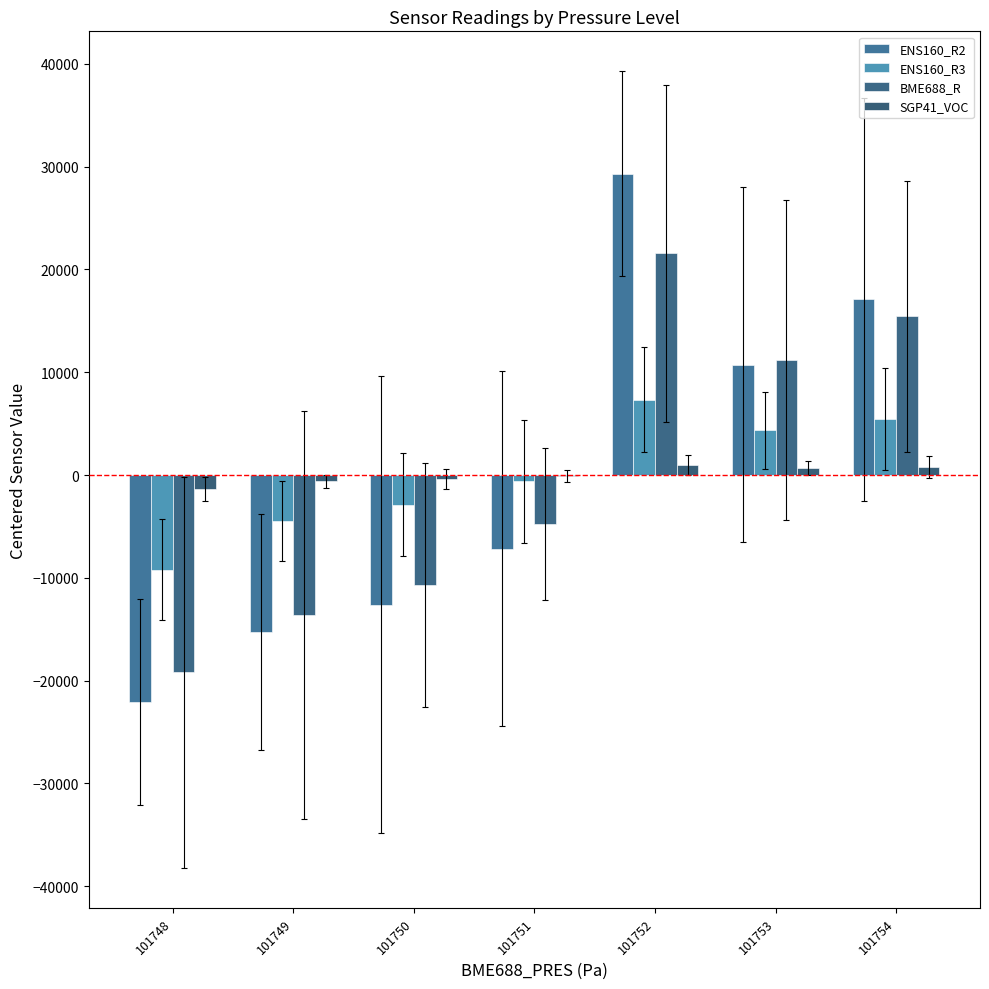

Does the chart contain any negative values?

Yes